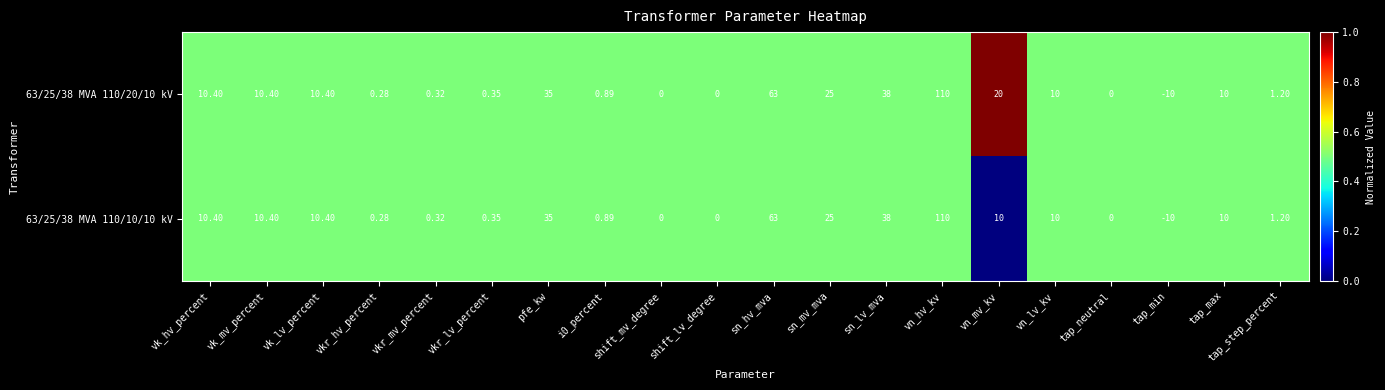

At which category does the chart reach its peak across all series?

vn_hv_kv